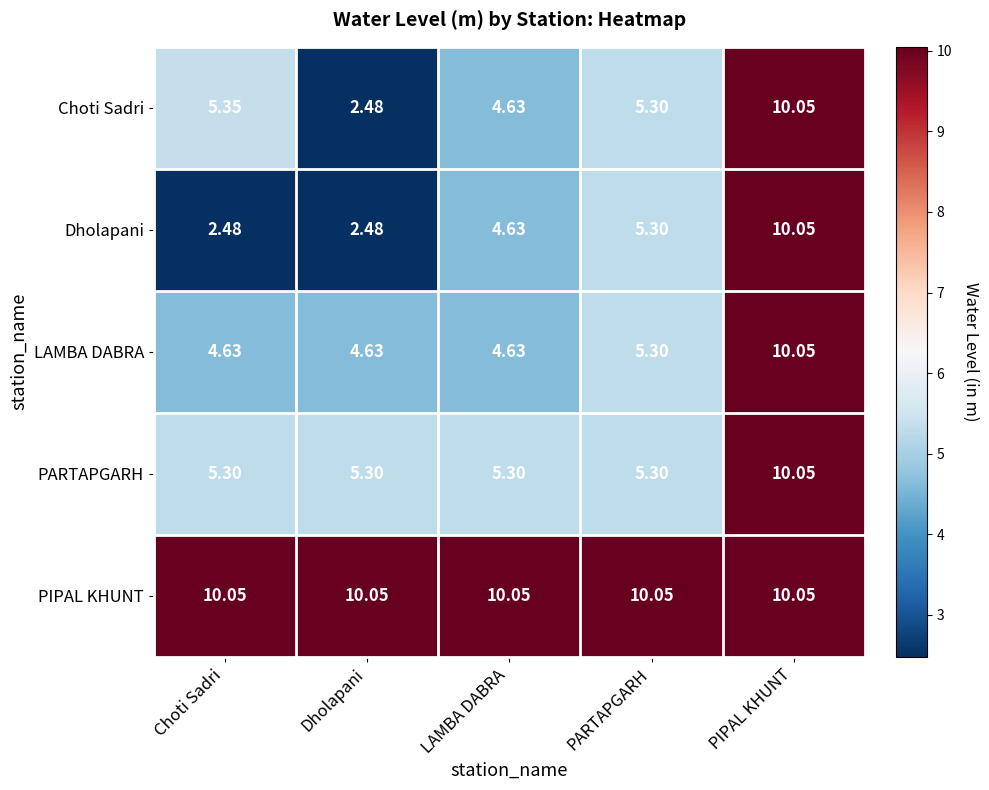

Where does the Dholapani series first go above 4?

LAMBA DABRA